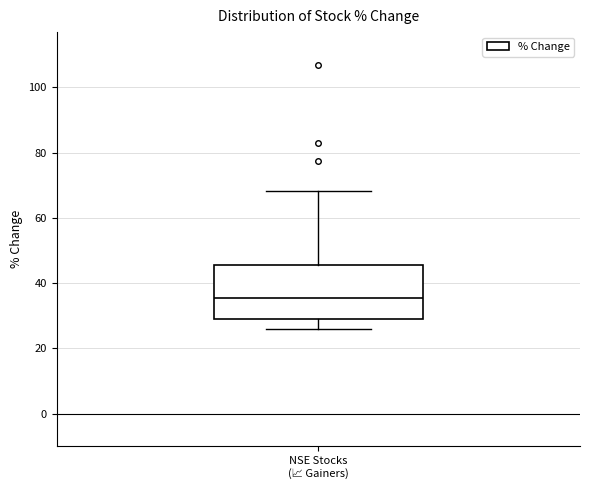

Where does the lower whisker of the box for NSE Stocks (📈 Gainers) end on the y-axis? The values are not printed on the chart, so give them approximately, as read against the axis.

26